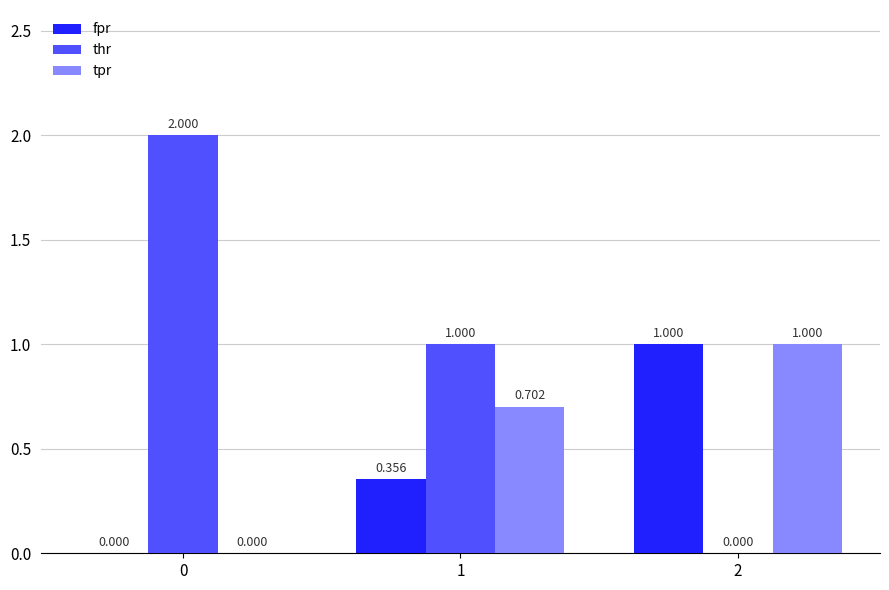

At which label does fpr reach its peak?

2